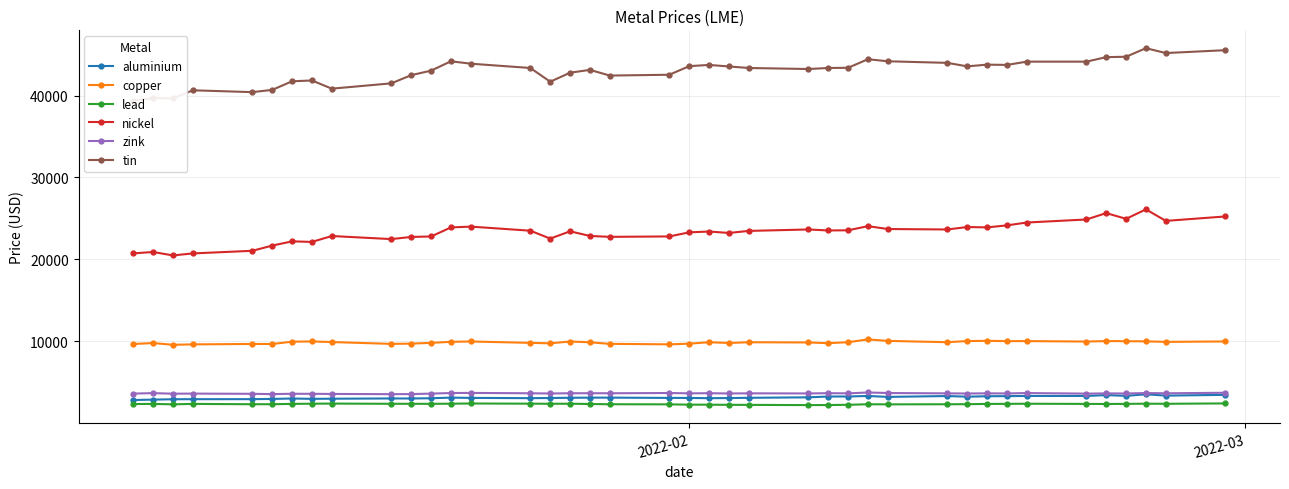

What is the smallest value displayed?

2199.0